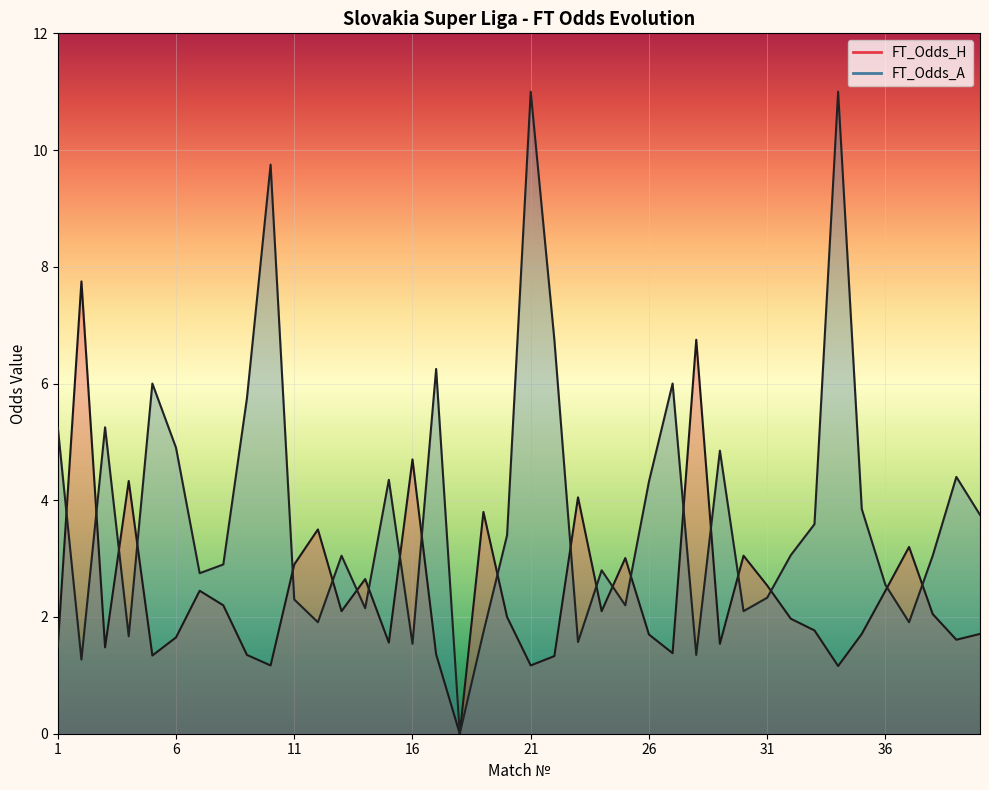

List the series in order of their overall mean, lowest first.

FT_Odds_H, FT_Odds_A